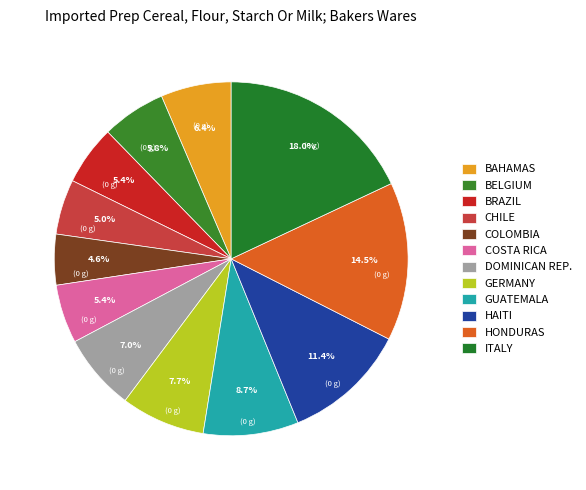

How many segments does this pie chart have?

12